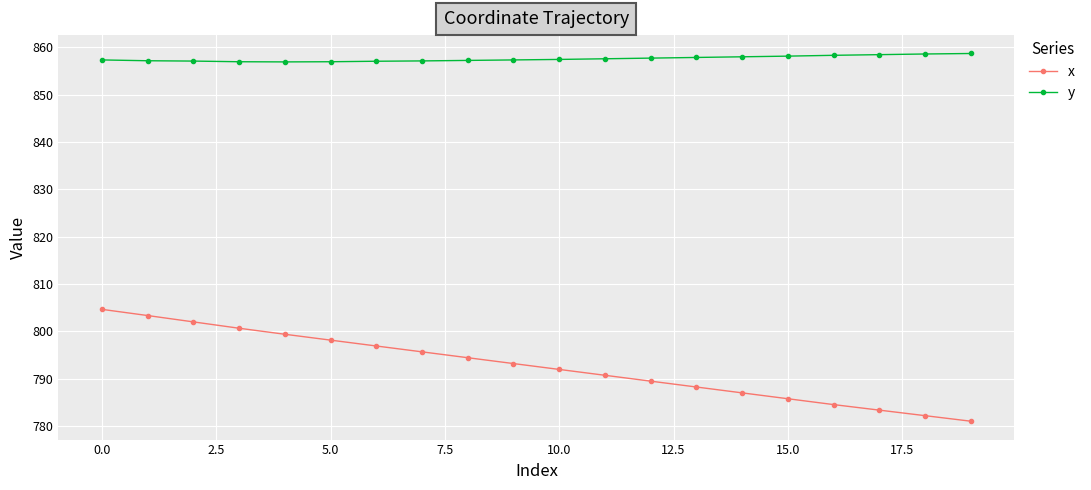

What is the lowest value of the y series?

856.9